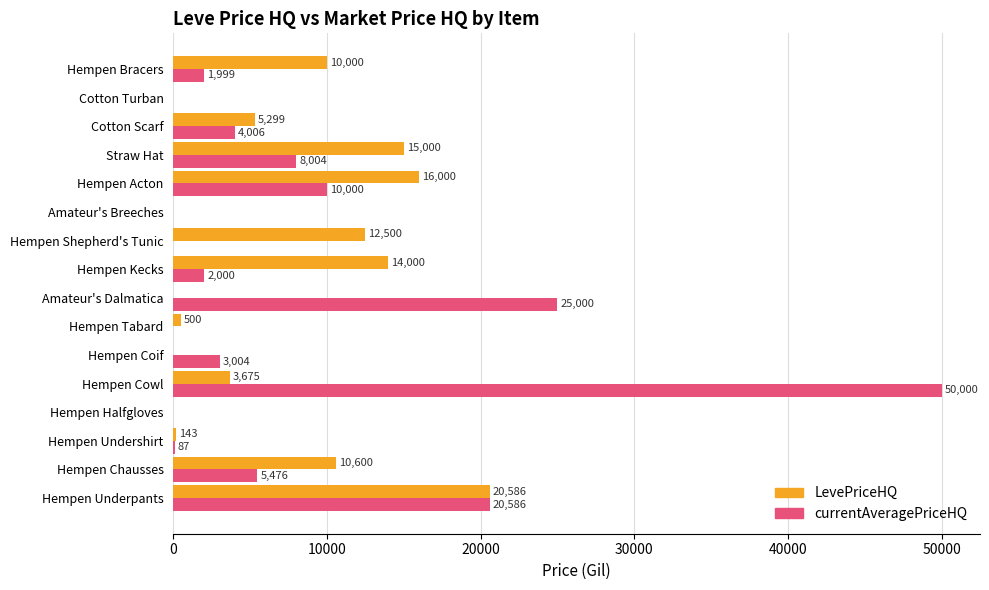

What is the sum of all currentAveragePriceHQ values?

130163.0